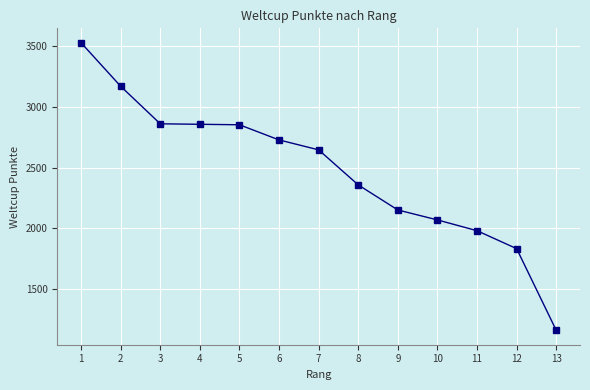

What is the sum of the values at 10 and 6?

4798